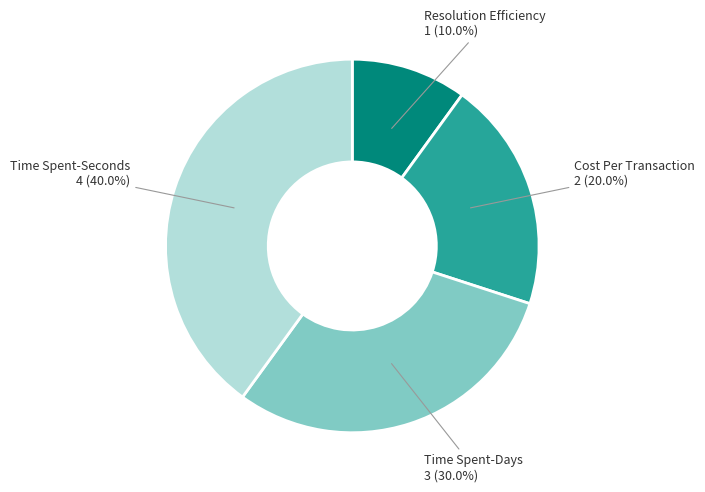

What percentage is NOT represented by Time Spent-Seconds?

60.0%